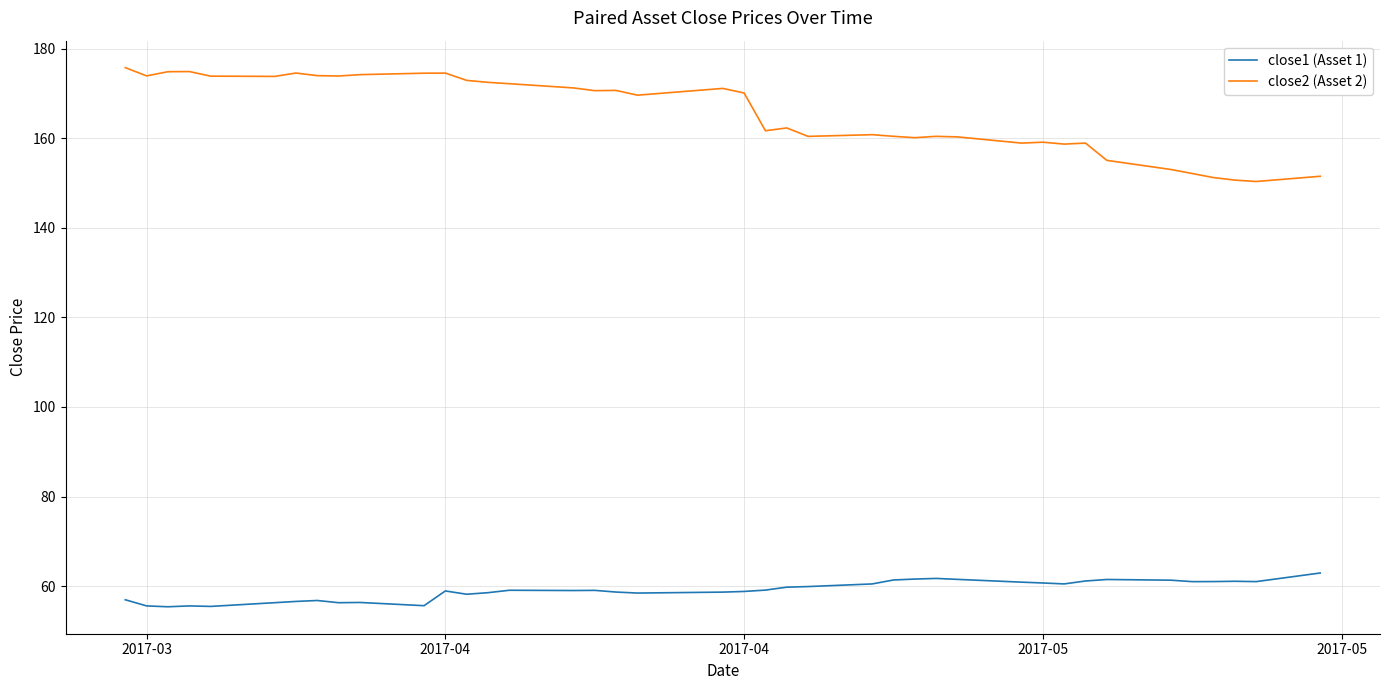

Which series has the largest total across all categories?

close2 (Asset 2)